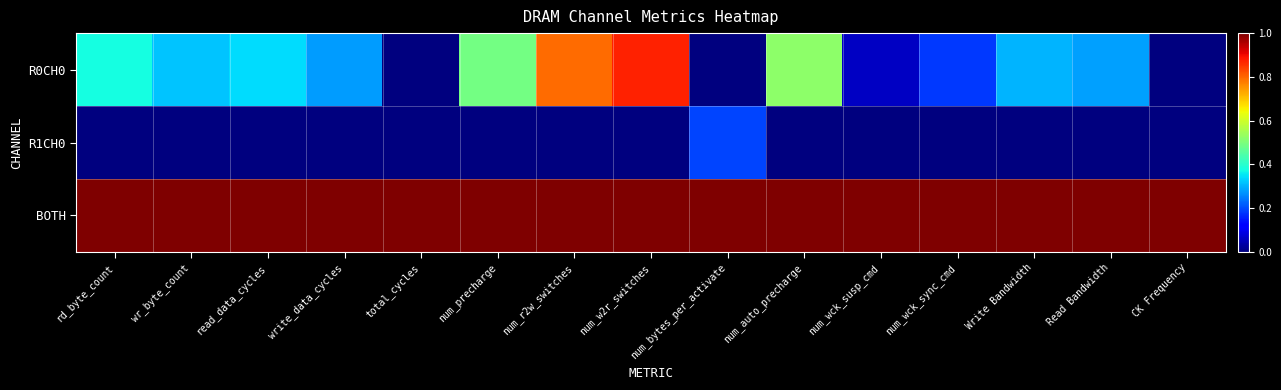

Between write_data_cycles and num_w2r_switches, which series saw the biggest shift?

R0CH0